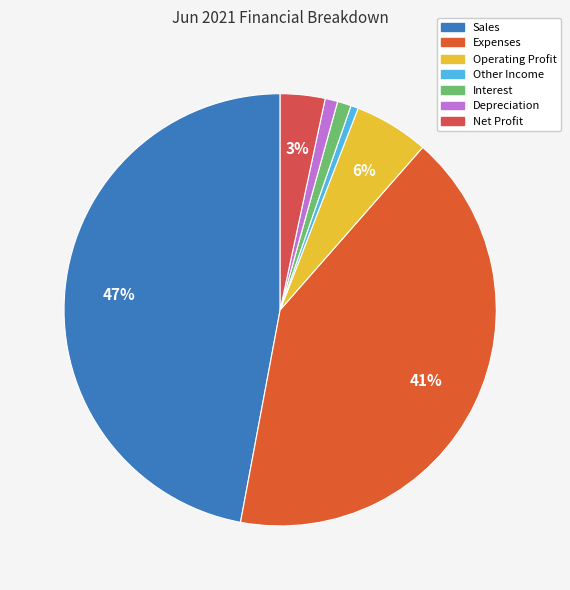

True or false: Expenses accounts for 33% of the total.

False